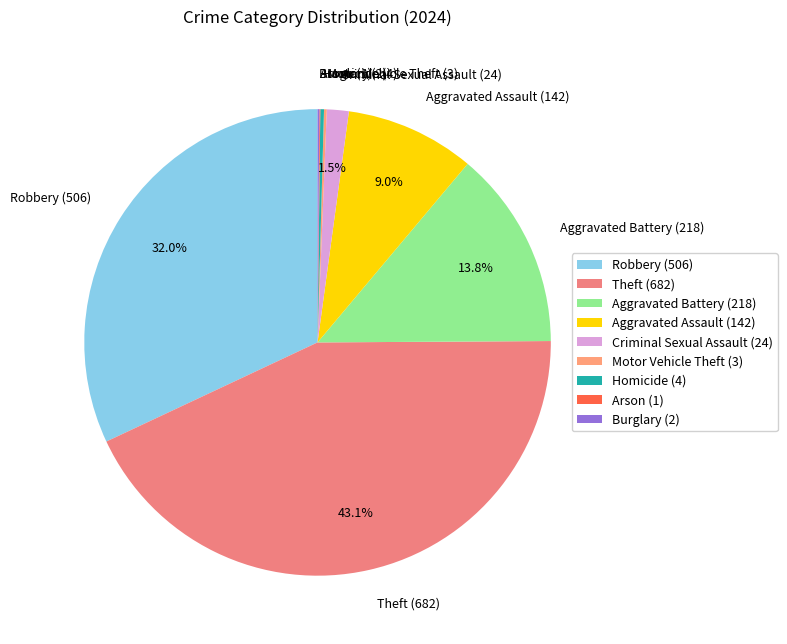

Does Aggravated Assault represent more than half of the total?

No